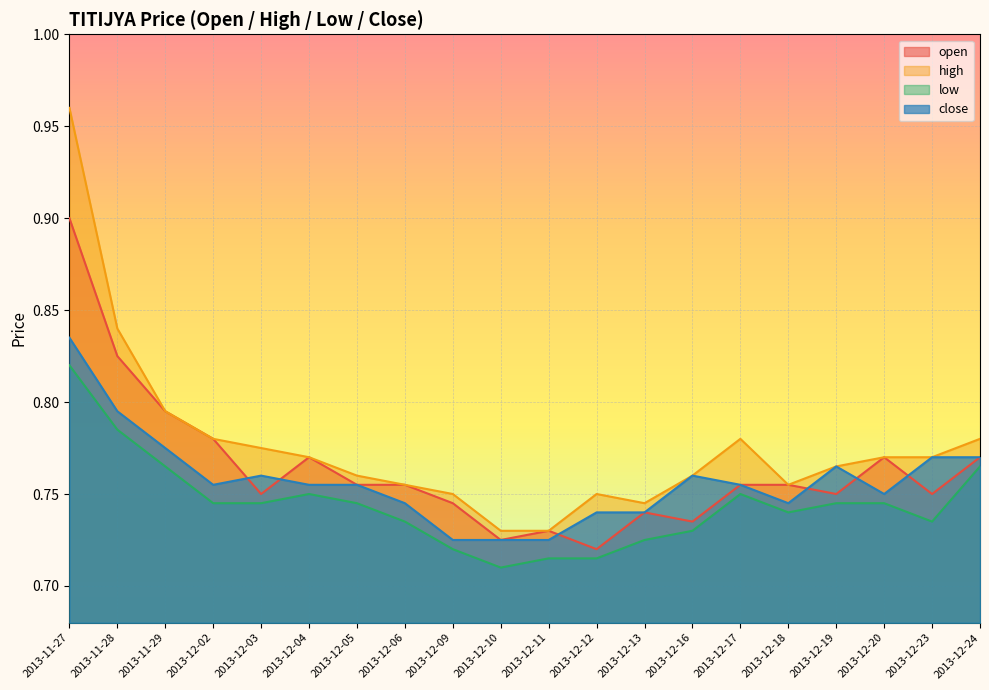

Reading right to left, list all the values displayed in this chart.

open: 0.8	0.8	0.8	0.8	0.8	0.8	0.7	0.7	0.7	0.7	0.7	0.7	0.8	0.8	0.8	0.8	0.8	0.8	0.8	0.9
high: 0.8	0.8	0.8	0.8	0.8	0.8	0.8	0.7	0.8	0.7	0.7	0.8	0.8	0.8	0.8	0.8	0.8	0.8	0.8	1.0
low: 0.8	0.7	0.7	0.7	0.7	0.8	0.7	0.7	0.7	0.7	0.7	0.7	0.7	0.7	0.8	0.7	0.7	0.8	0.8	0.8
close: 0.8	0.8	0.8	0.8	0.7	0.8	0.8	0.7	0.7	0.7	0.7	0.7	0.7	0.8	0.8	0.8	0.8	0.8	0.8	0.8